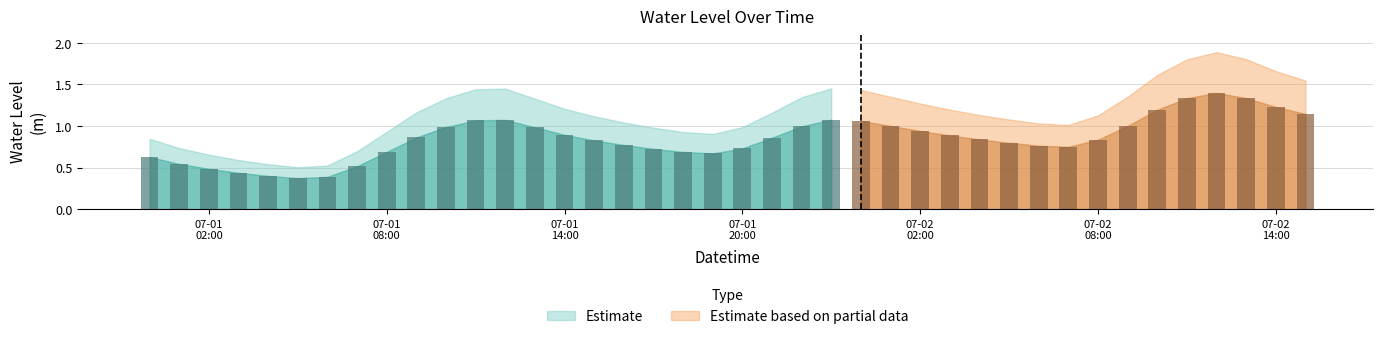

Are the bars grouped side by side (vs. stacked)?

No